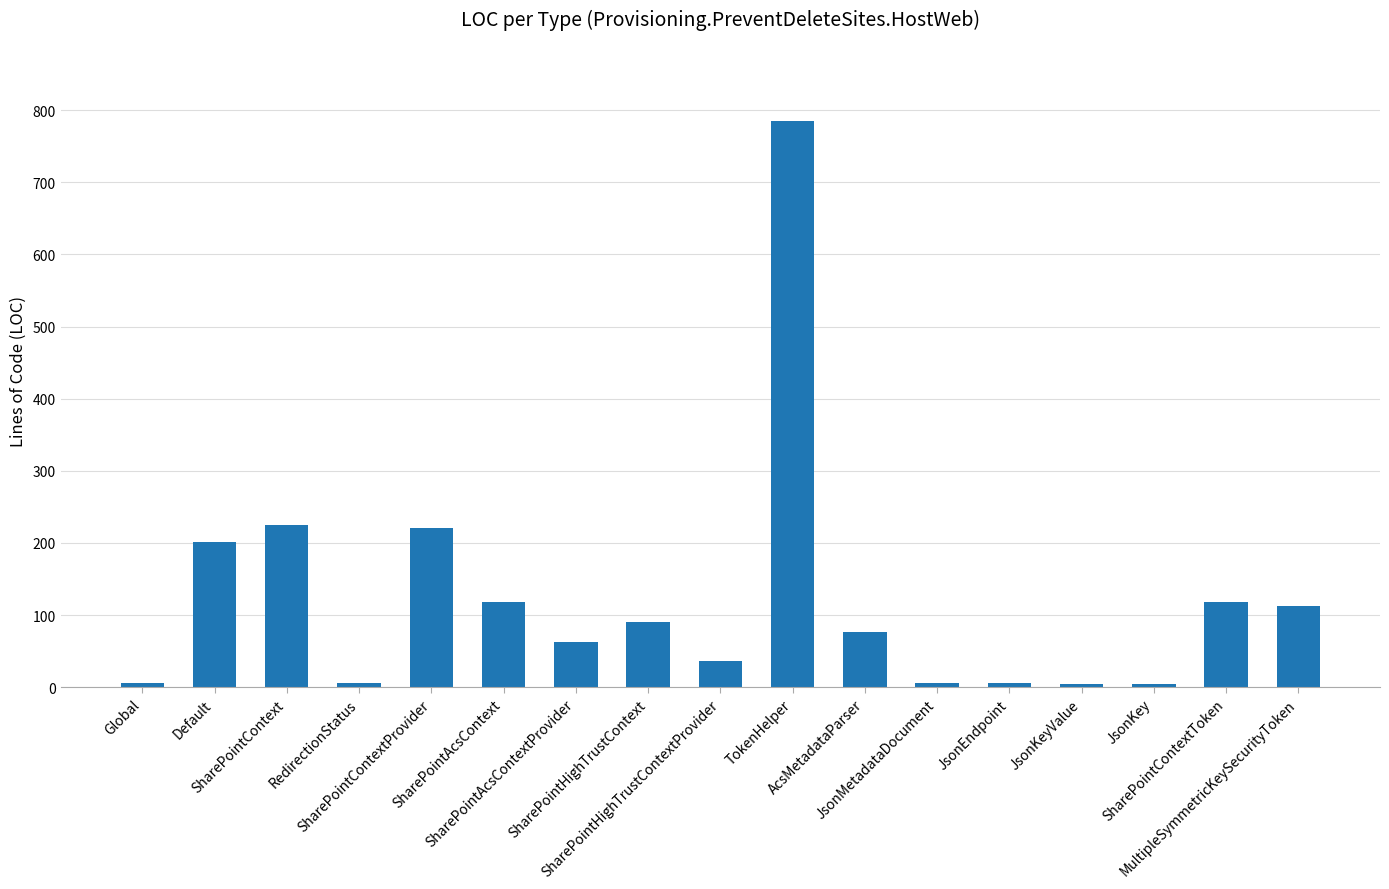

What is the maximum value shown in the chart?

785